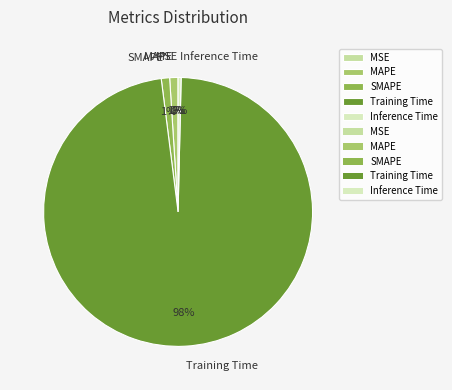

Between SMAPE and Inference Time, which is larger?

SMAPE